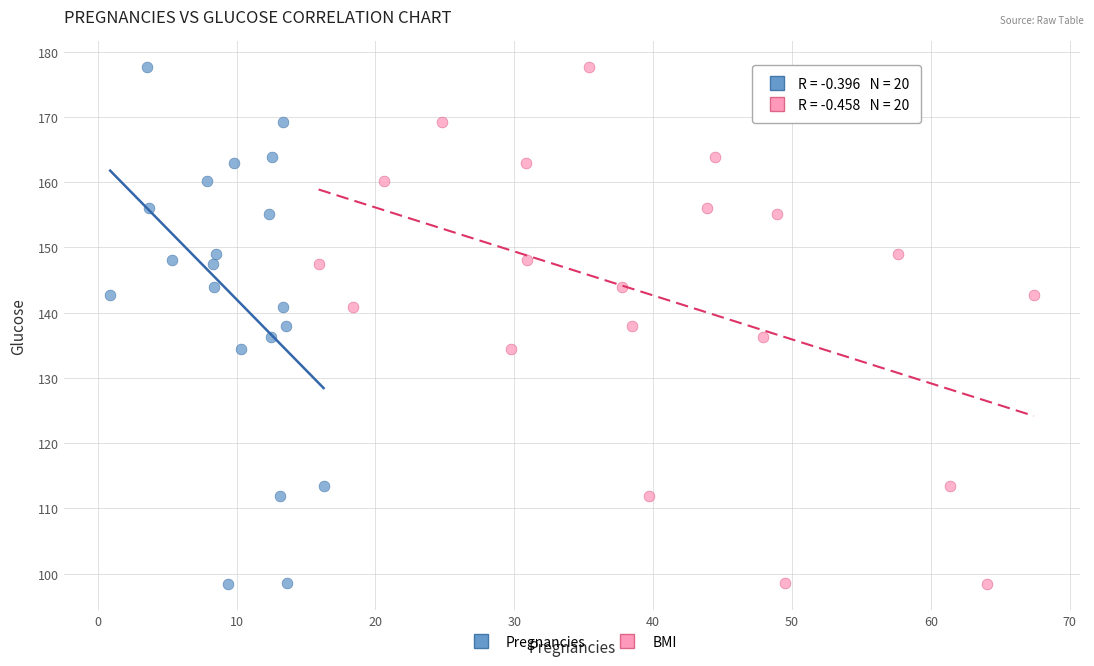

What are all the series names shown in the legend?

Pregnancies, BMI